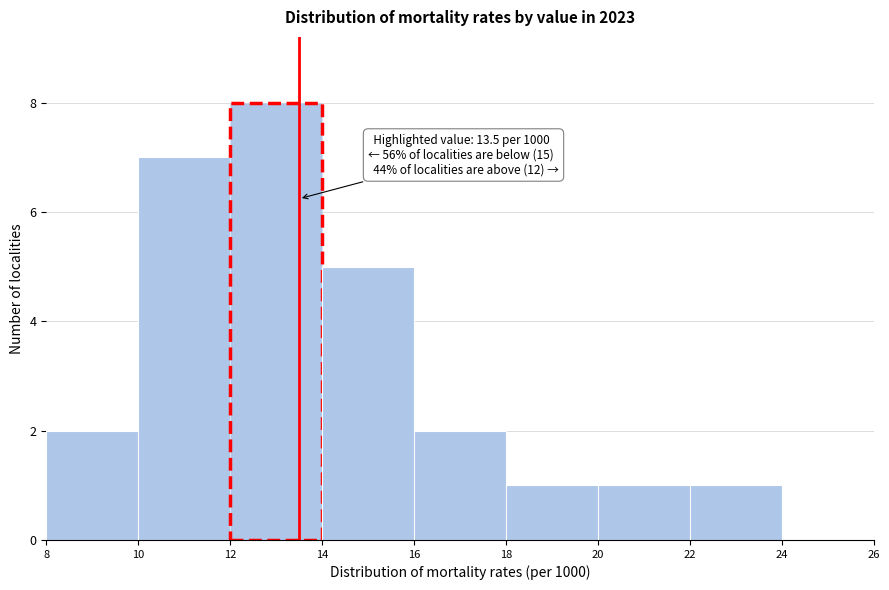

Which range on the x-axis has the tallest bar?

12 to 14